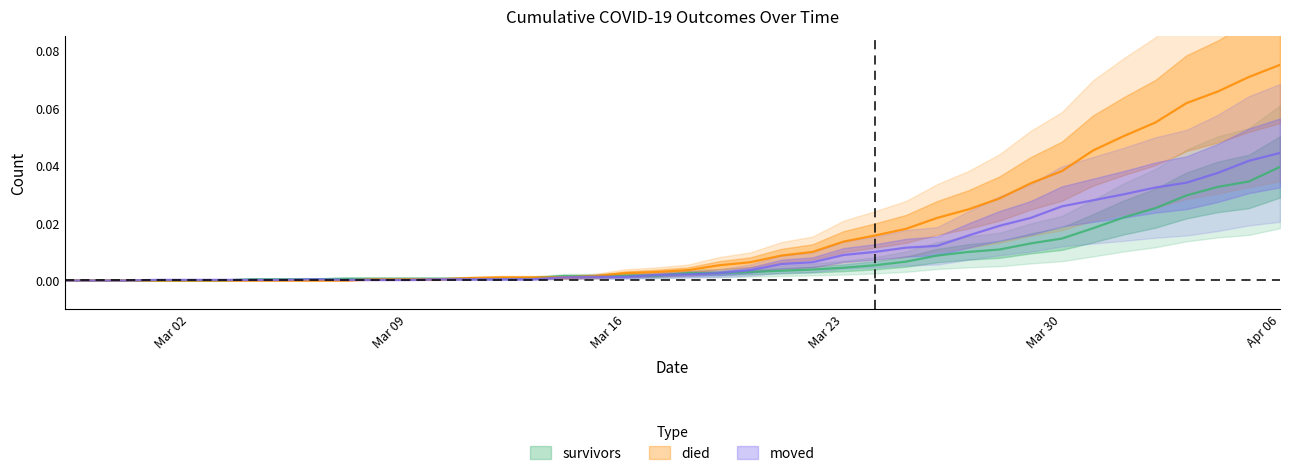

What is the label of the 13th point from the left?

2020-03-10